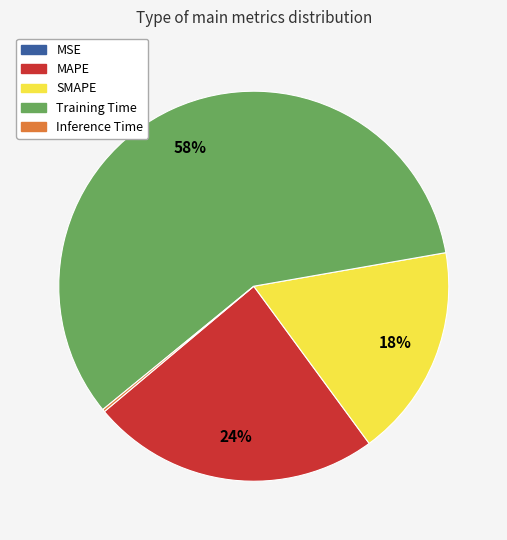

Do Training Time and SMAPE together represent more than half of the pie?

Yes